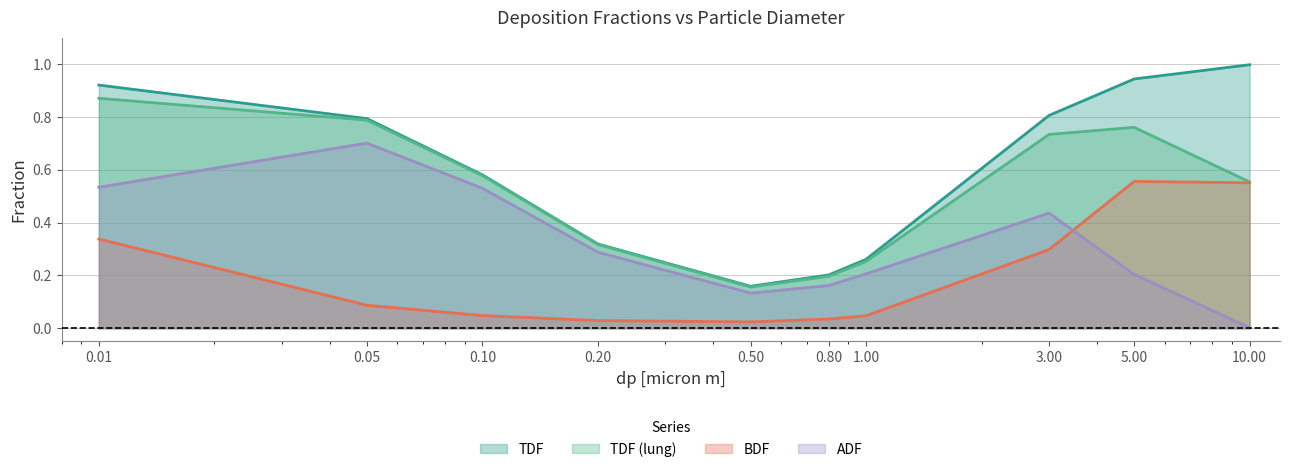

At how many categories does at least one series exceed 0?

10